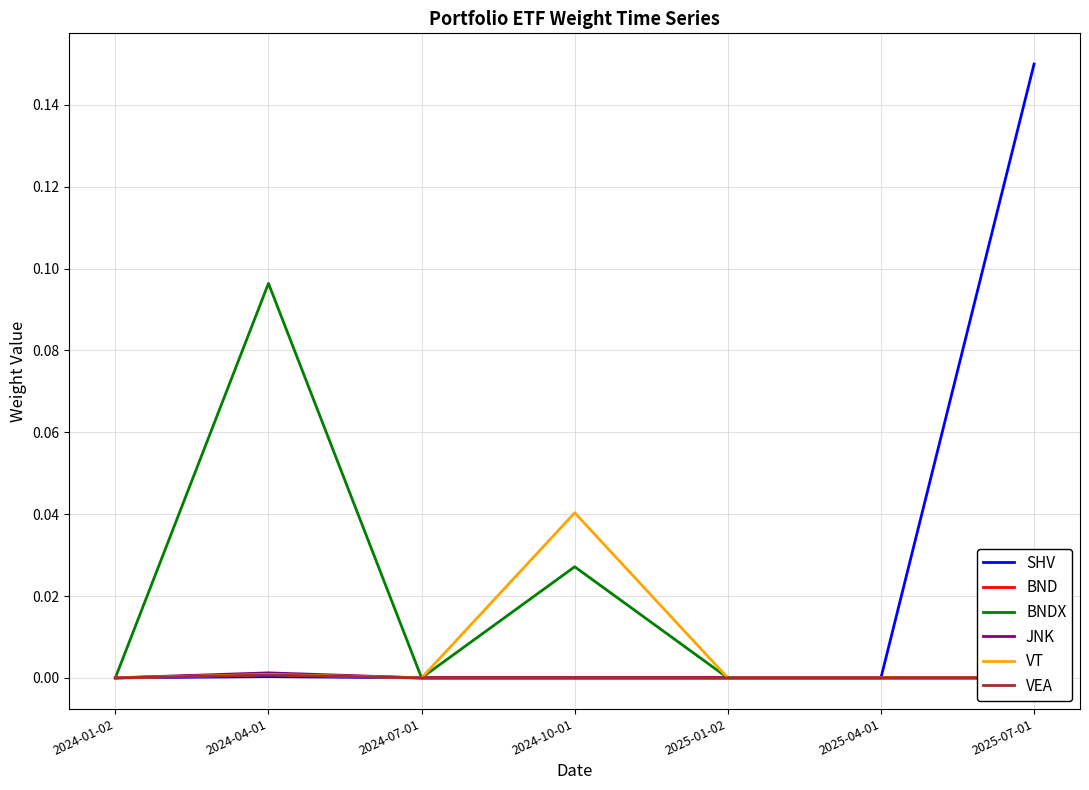

At which category is the sum across all series the highest?

2025-07-01